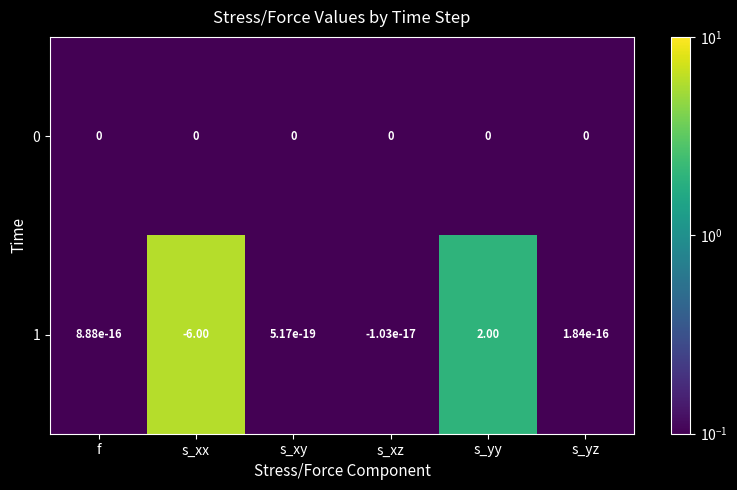

What is the total value across all series at s_yy?

2.0